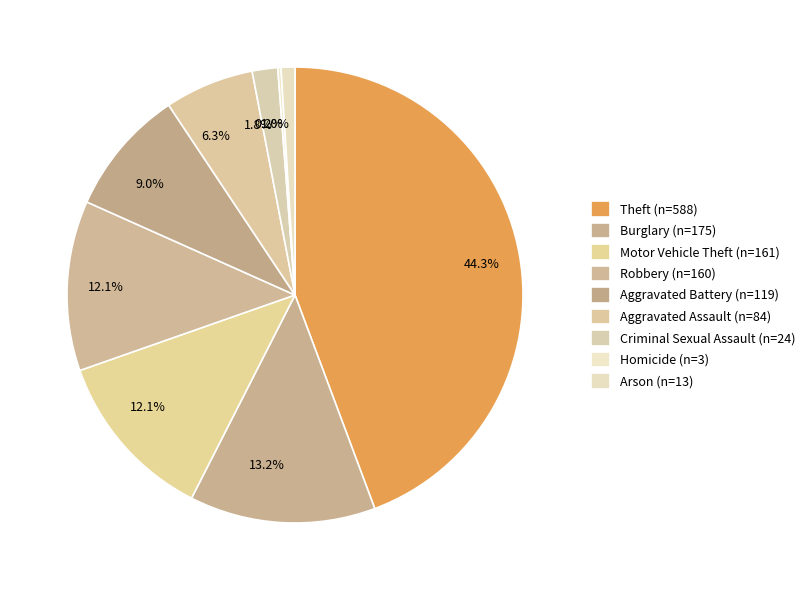

To the nearest percent, what is the difference between the largest and smallest slice percentages?

44%